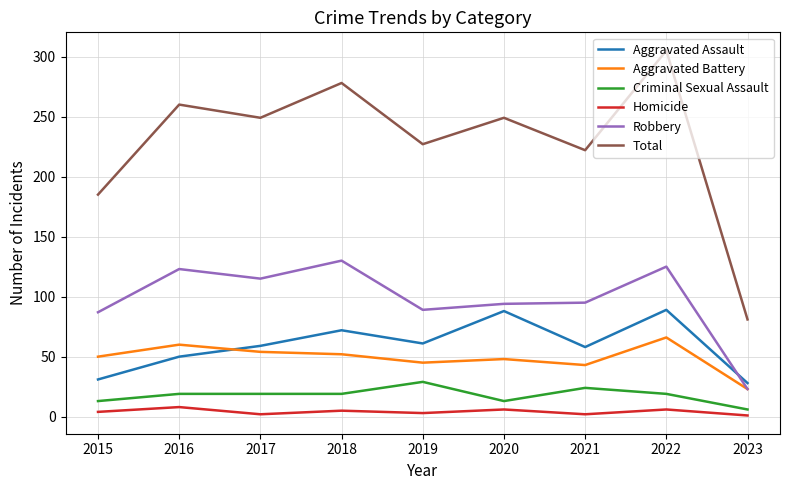

Which series has the largest total across all categories?

Total